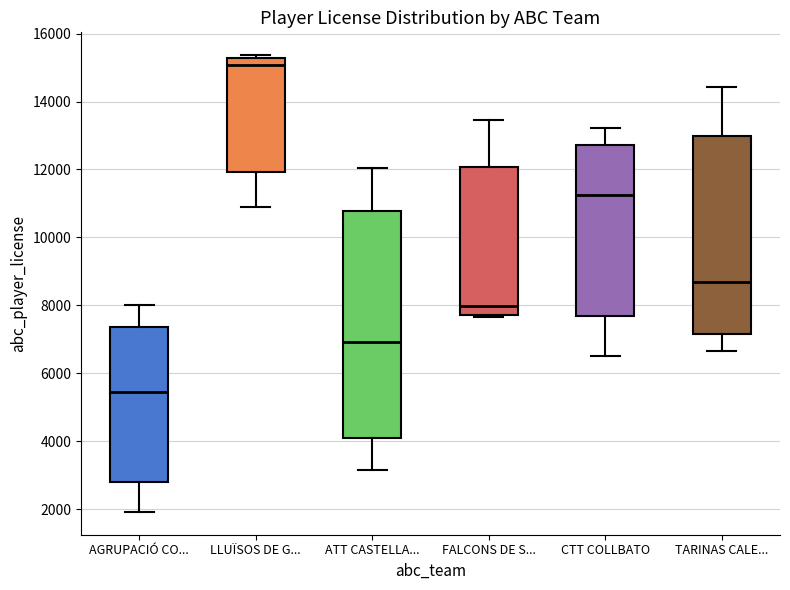

Which box's median line is the highest?

LLUÏSOS DE G...